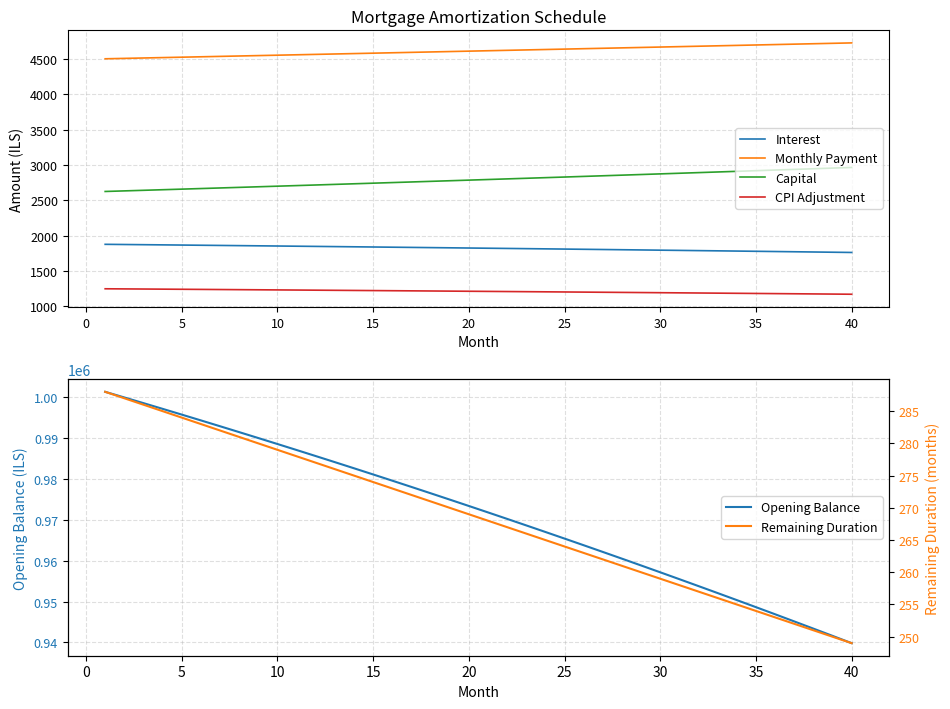

True or false: Monthly Payment and CPI Adjustment intersect in this chart.

False